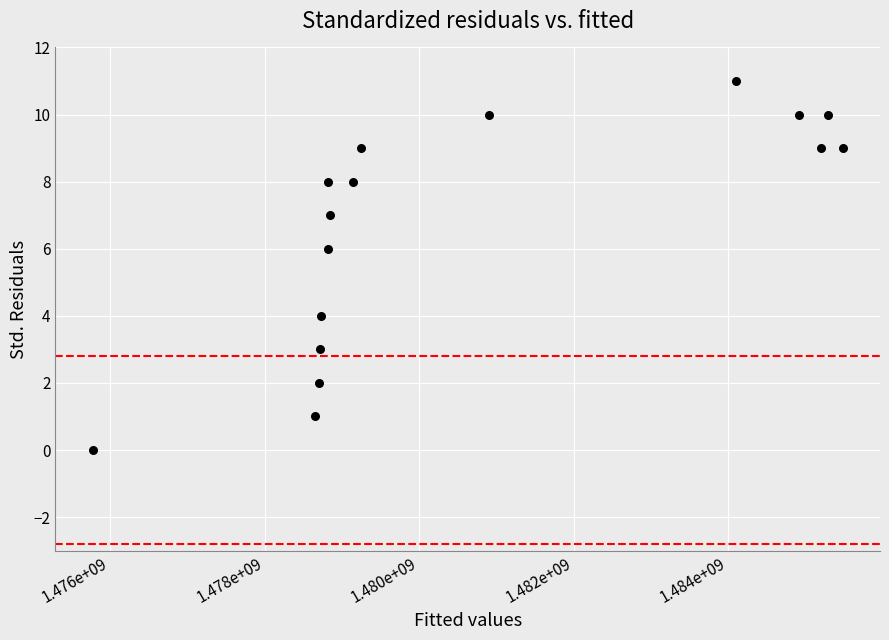

What is the range of Y values (max minus min)?

11